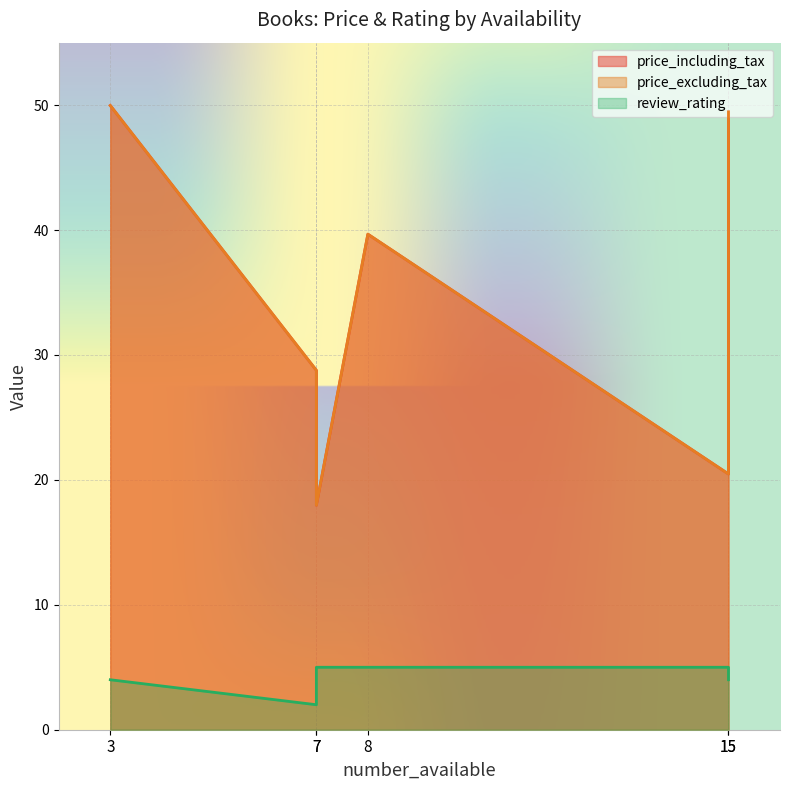

What is the sum of all price_excluding_tax values?

206.3